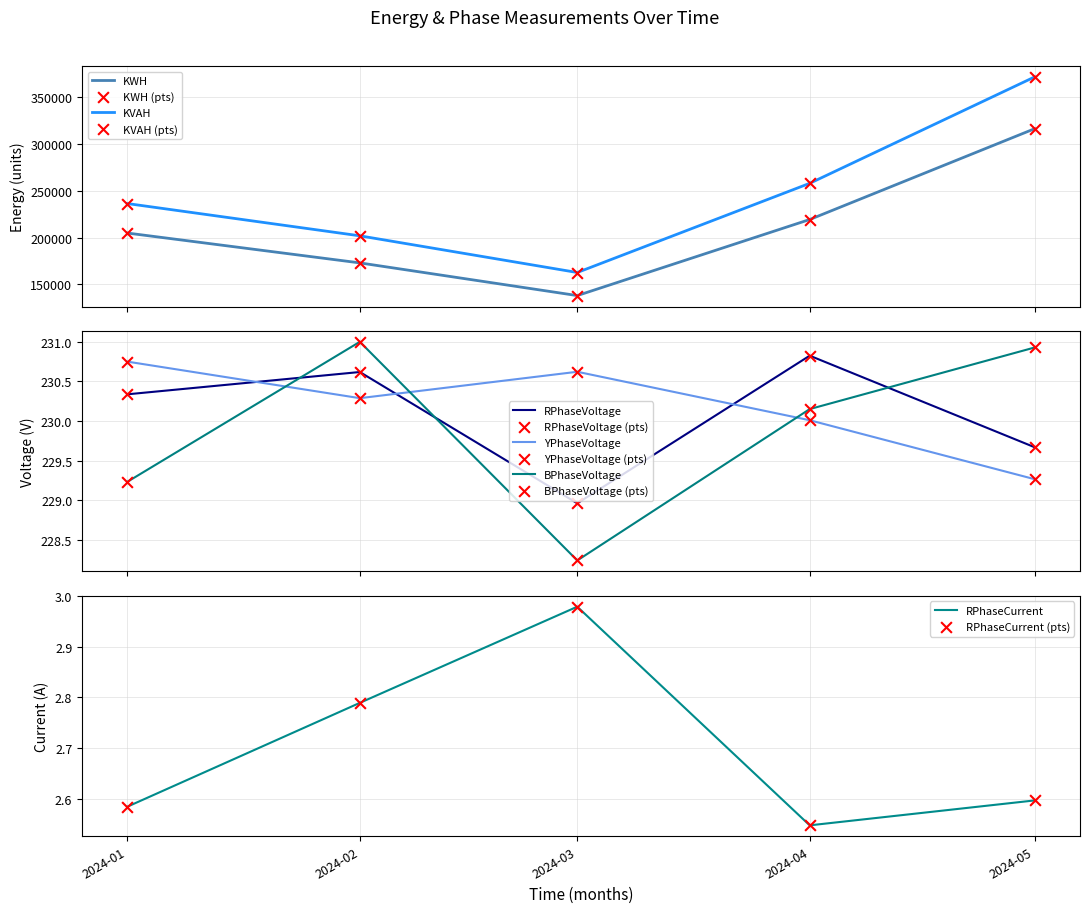

How many times do BPhaseVoltage and RPhaseVoltage cross each other?

3